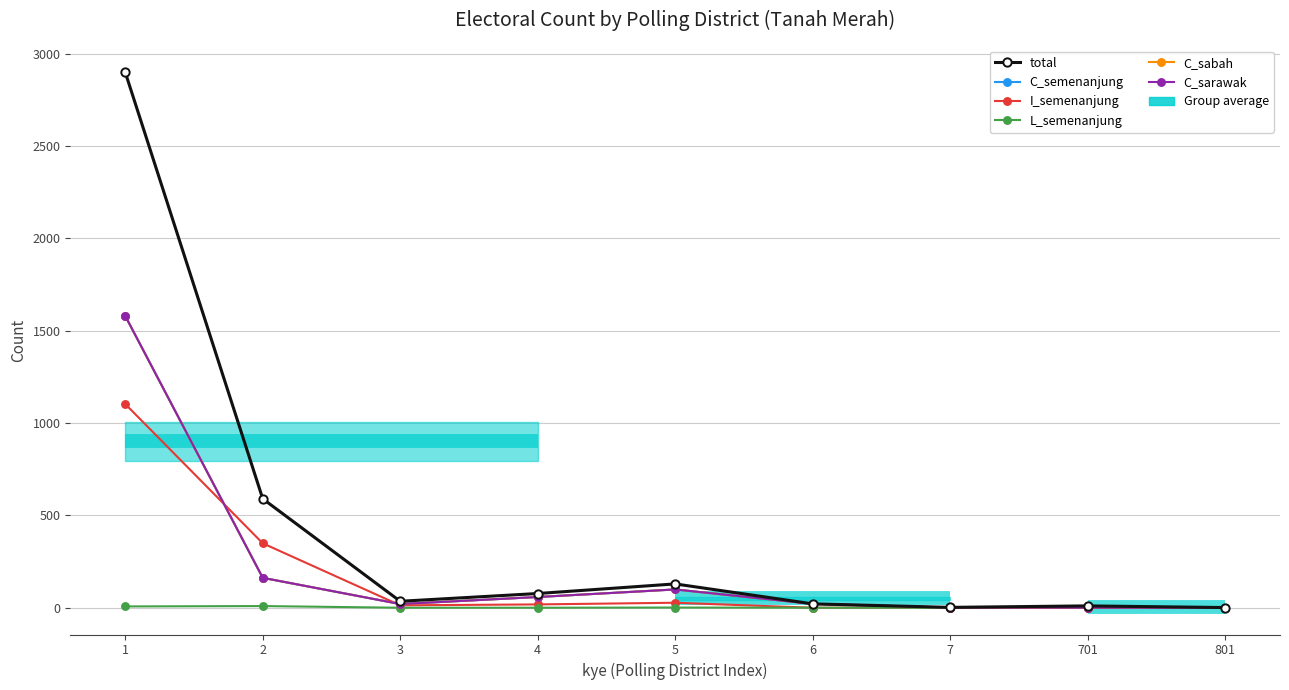

What is the difference between the maximum and minimum values in the I_semenanjung series?

1103